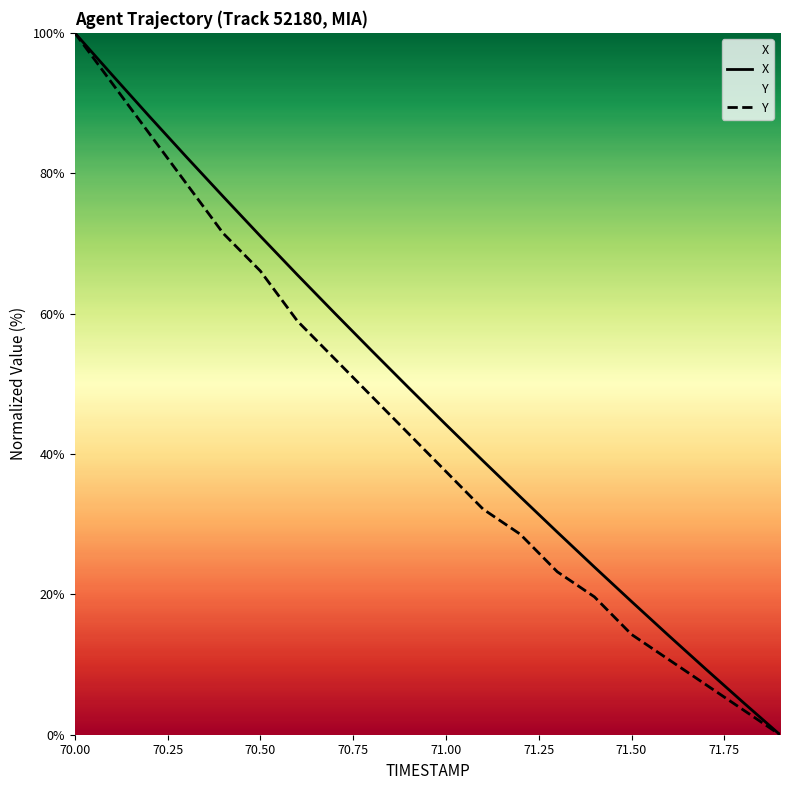

True or false: X and Y intersect in this chart.

False